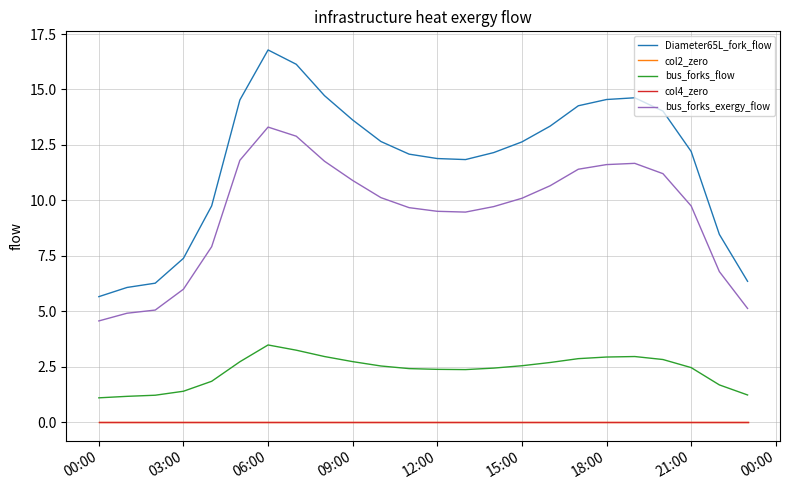

Does the chart have visible grid lines?

Yes